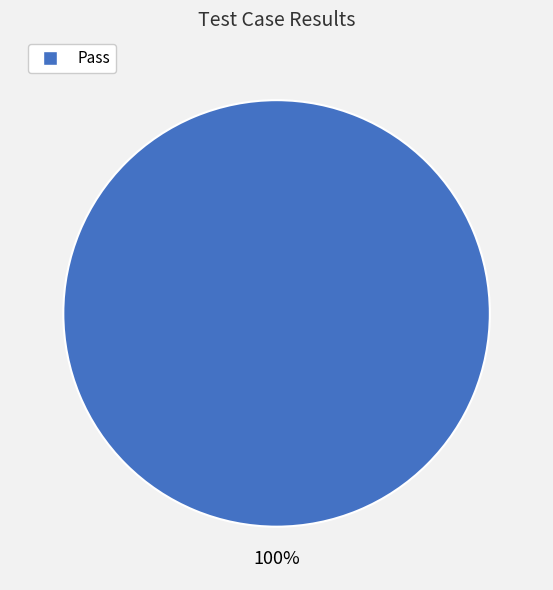

Count the number of slices in the pie.

1